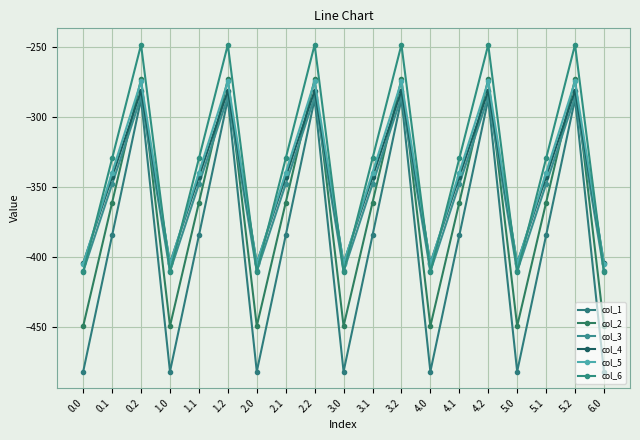

Count the number of categories in the chart.

19